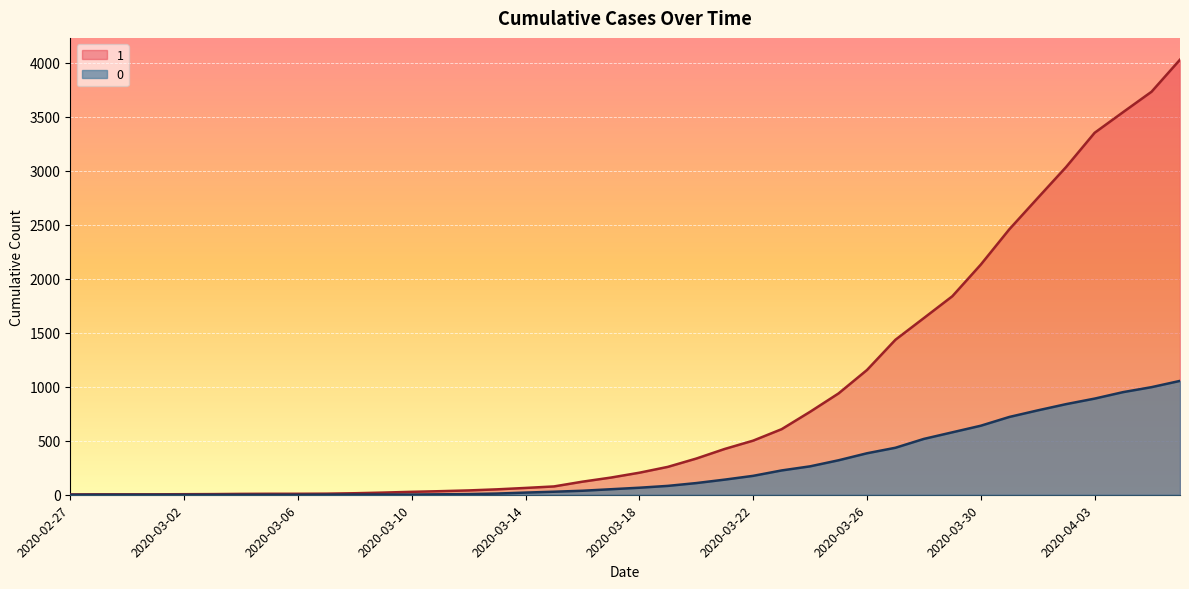

List the labels in order of 1 value, largest first.

2020-04-06, 2020-04-05, 2020-04-04, 2020-04-03, 2020-04-02, 2020-04-01, 2020-03-31, 2020-03-30, 2020-03-29, 2020-03-28, 2020-03-27, 2020-03-26, 2020-03-25, 2020-03-24, 2020-03-23, 2020-03-22, 2020-03-21, 2020-03-20, 2020-03-19, 2020-03-18, 2020-03-17, 2020-03-16, 2020-03-15, 2020-03-14, 2020-03-13, 2020-03-12, 2020-03-11, 2020-03-10, 2020-03-09, 2020-03-08, 2020-03-07, 2020-03-05, 2020-03-06, 2020-03-04, 2020-03-03, 2020-03-02, 2020-02-28, 2020-02-29, 2020-03-01, 2020-02-27